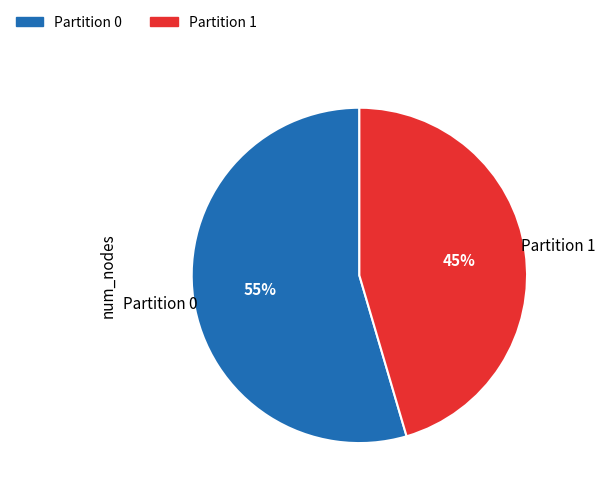

Which slice is the smallest?

Partition 1